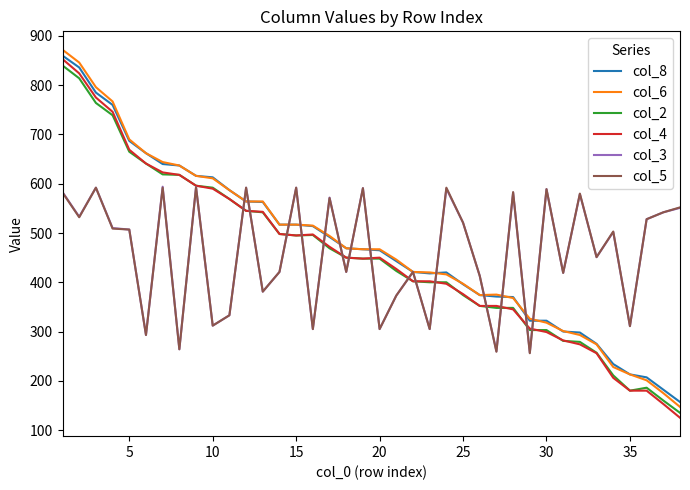

True or false: col_4 and col_6 cross at least once.

False